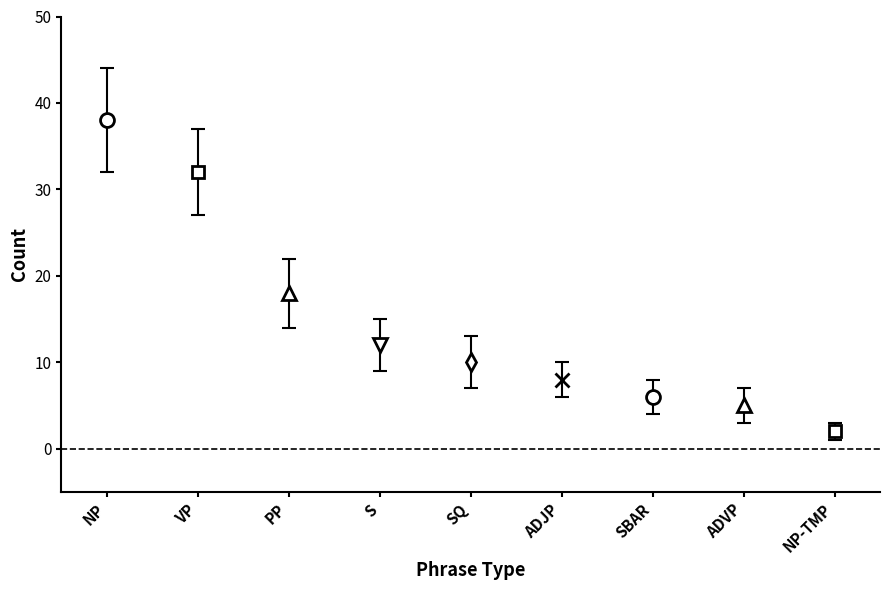

The value at NP-TMP is 2. True or false?

True